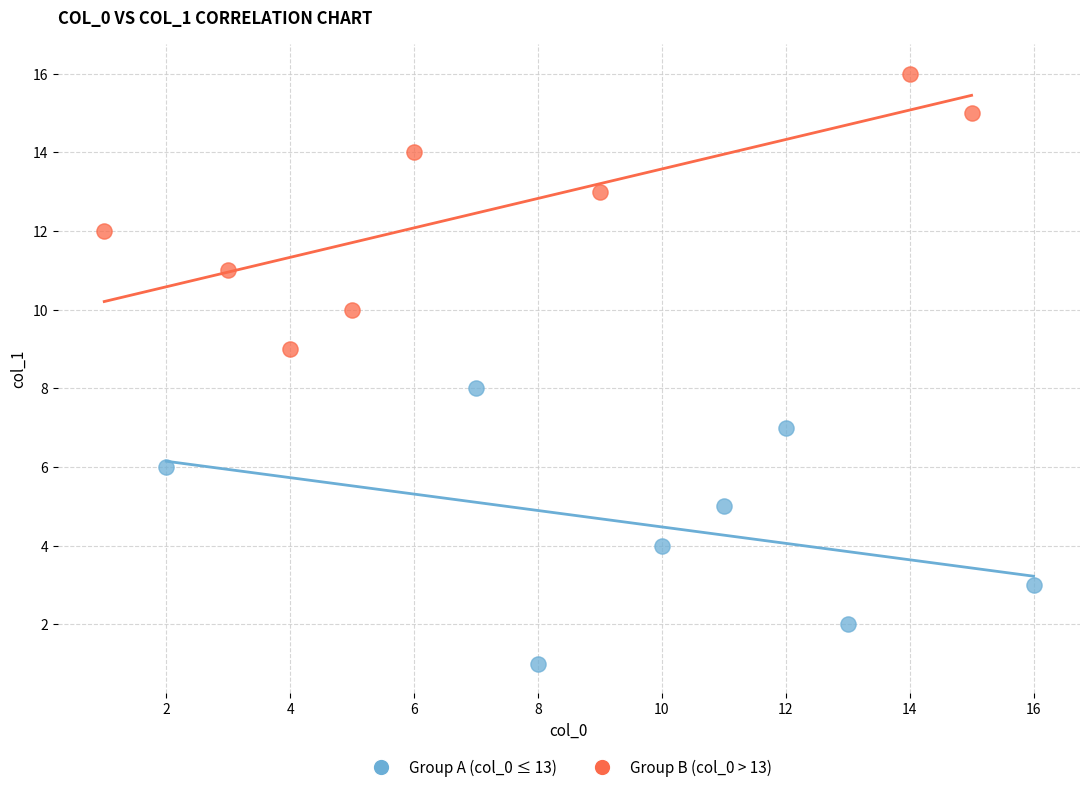

Which series reaches the minimum Y coordinate?

Group A (col_0 ≤ 13)